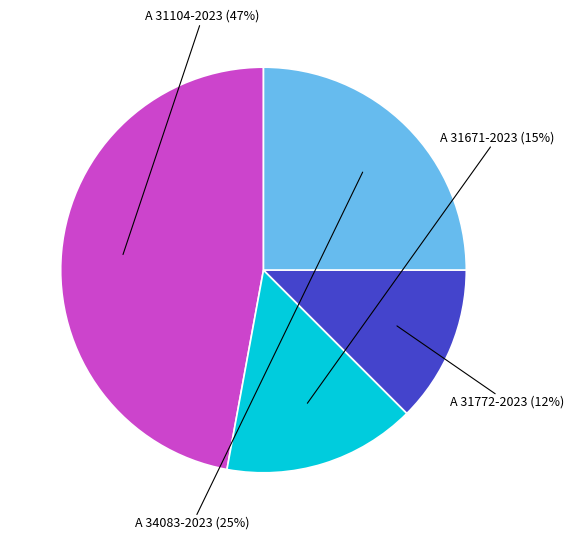

Rank the categories by value from lowest to highest.

A 31772-2023, A 31671-2023, A 34083-2023, A 31104-2023